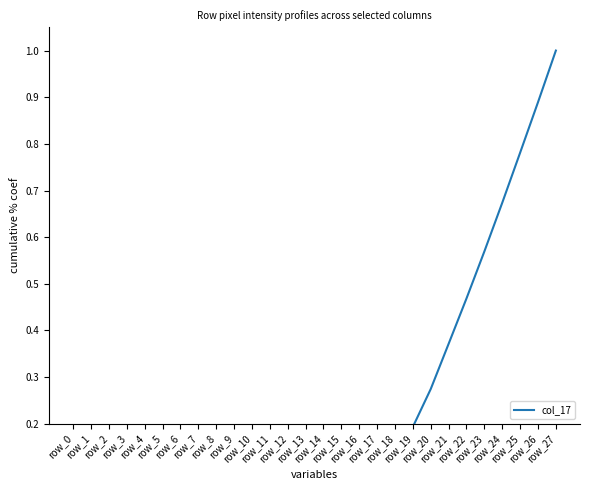

True or false: the data shows 0.0 at row_6.

True